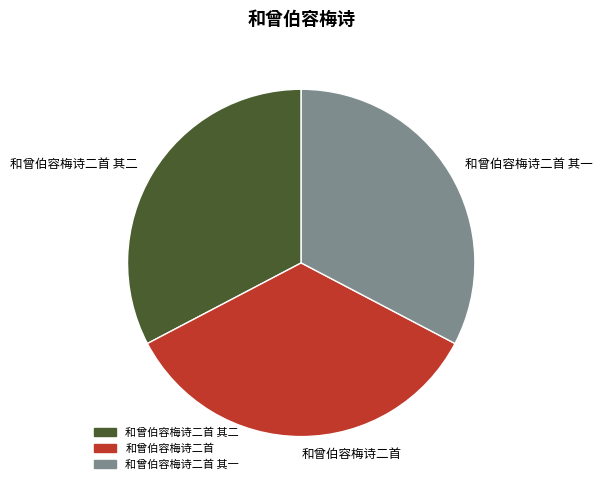

Is the sum of 和曾伯容梅诗二首 其一 and 和曾伯容梅诗二首 greater than half?

Yes